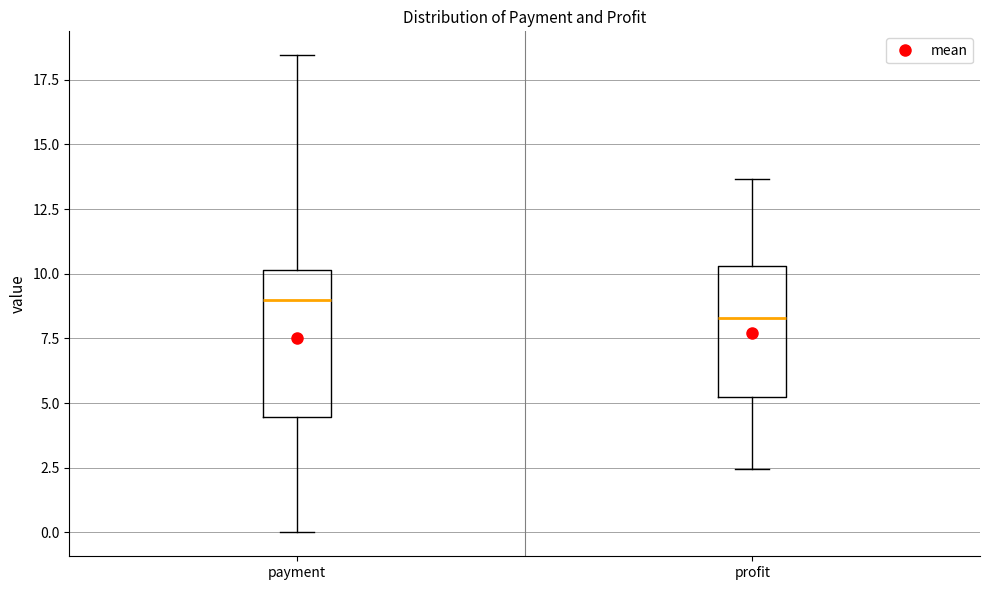

Which box's median line is the highest?

payment